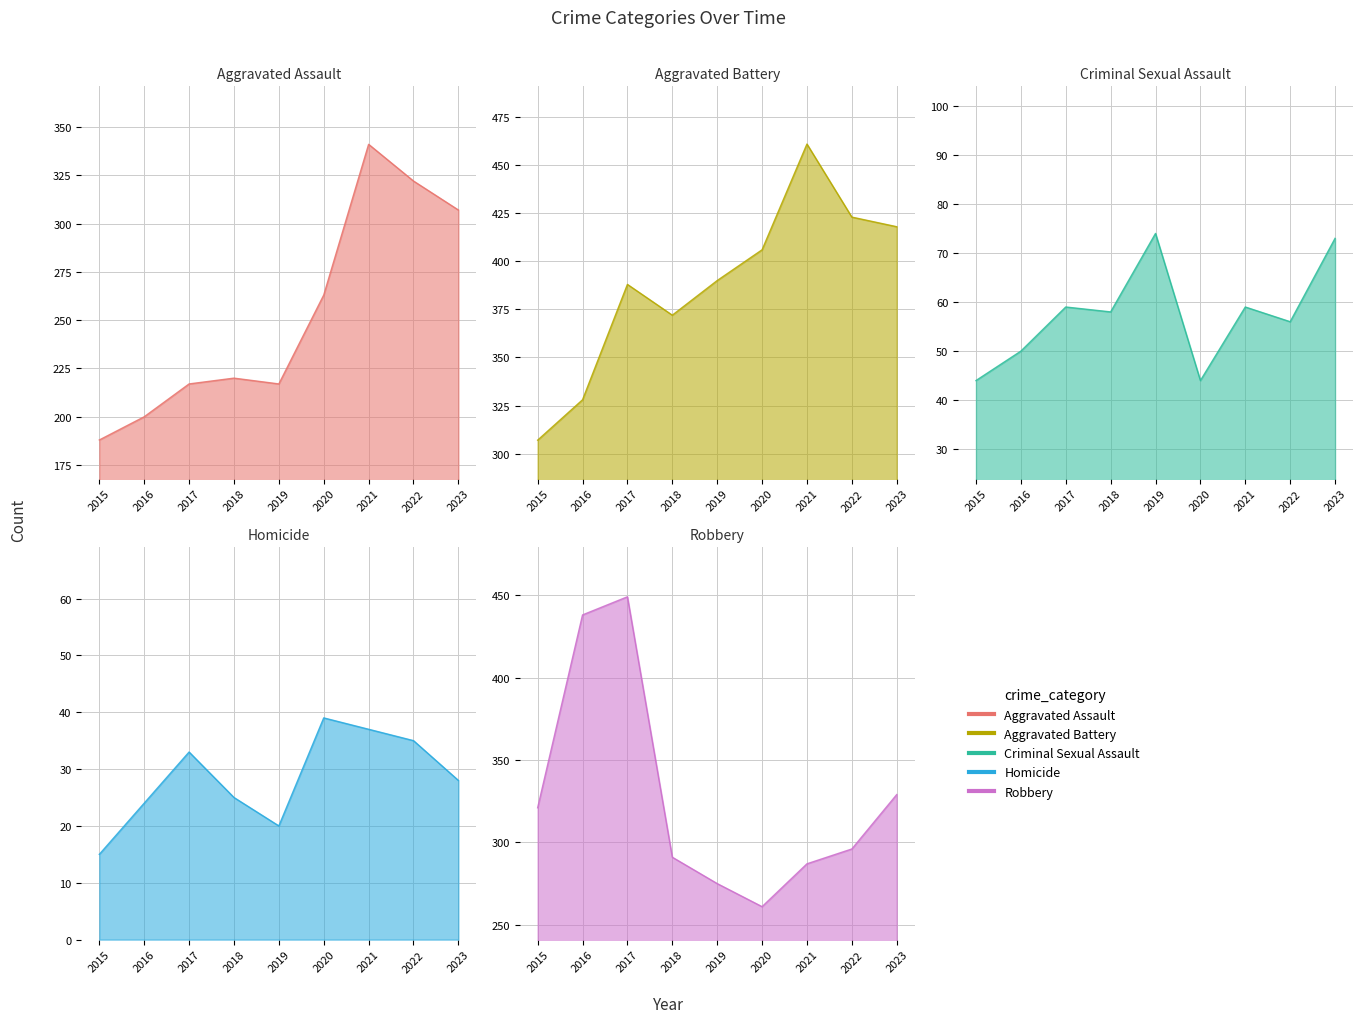

True or false: Aggravated Battery has more than 0 points higher than both neighbors.

True